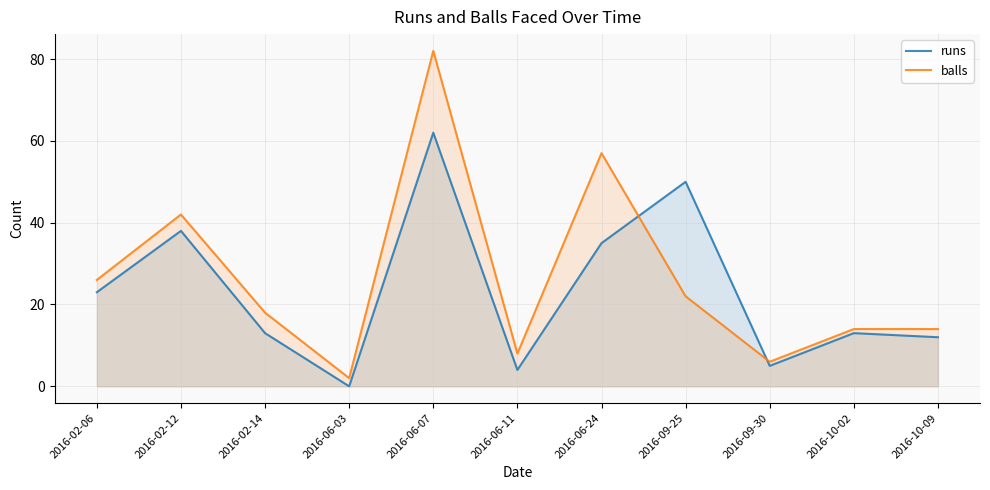

How many values in the balls series exceed 18?

5